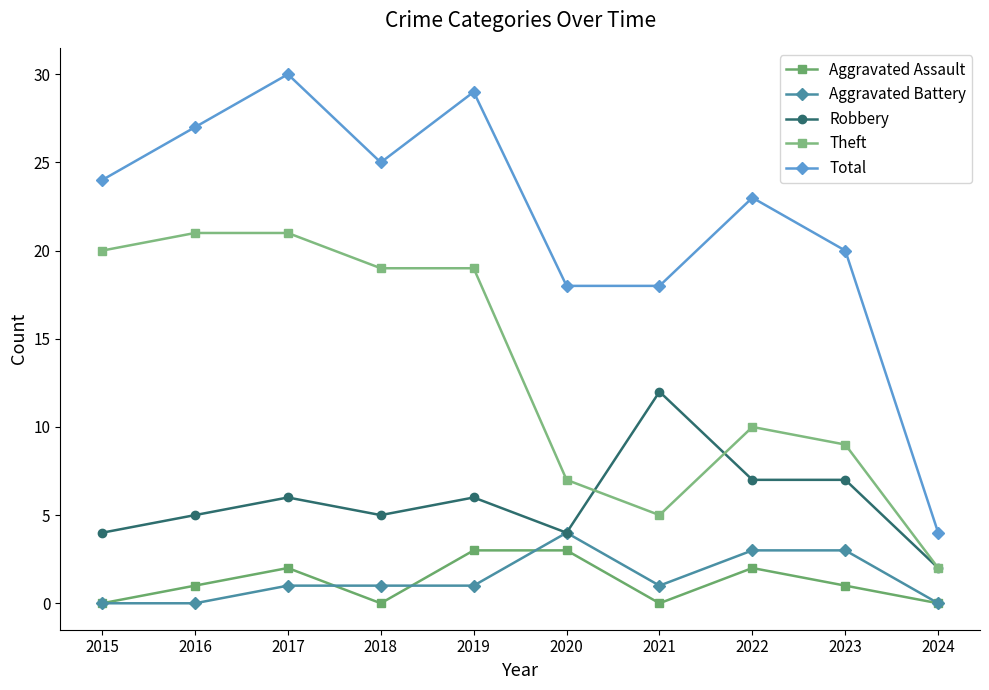

Reading left to right, list all the values displayed in this chart.

Aggravated Assault: 2015=0	2016=1	2017=2	2018=0	2019=3	2020=3	2021=0	2022=2	2023=1	2024=0
Aggravated Battery: 2015=0	2016=0	2017=1	2018=1	2019=1	2020=4	2021=1	2022=3	2023=3	2024=0
Robbery: 2015=4	2016=5	2017=6	2018=5	2019=6	2020=4	2021=12	2022=7	2023=7	2024=2
Theft: 2015=20	2016=21	2017=21	2018=19	2019=19	2020=7	2021=5	2022=10	2023=9	2024=2
Total: 2015=24	2016=27	2017=30	2018=25	2019=29	2020=18	2021=18	2022=23	2023=20	2024=4